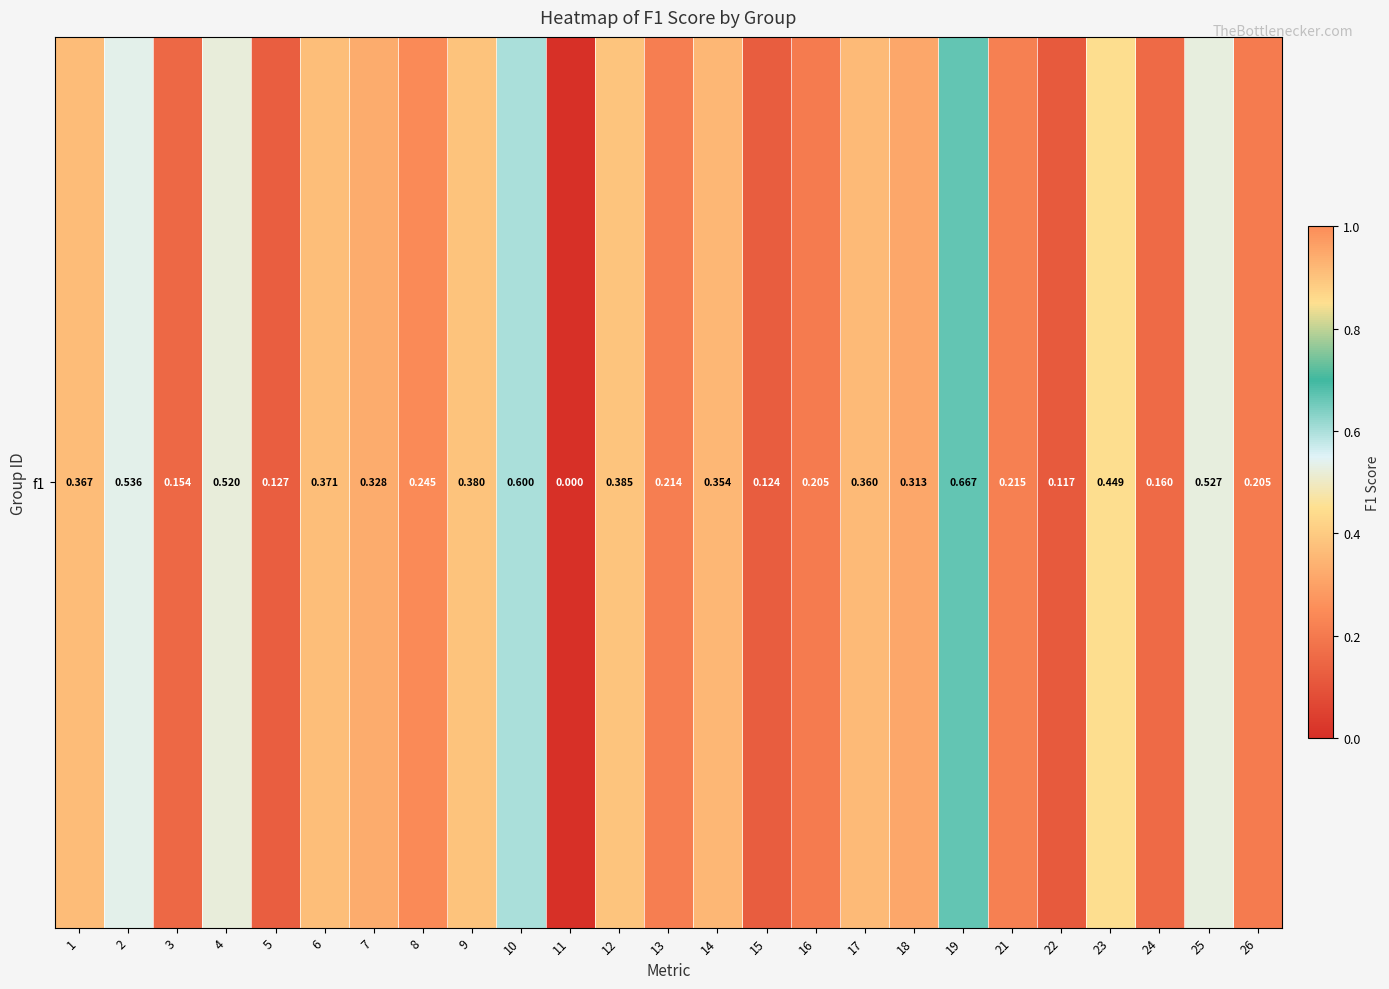

Rank the categories by value from lowest to highest.

11, 22, 15, 5, 3, 24, 16, 26, 13, 21, 8, 18, 7, 14, 17, 1, 6, 9, 12, 23, 4, 25, 2, 10, 19